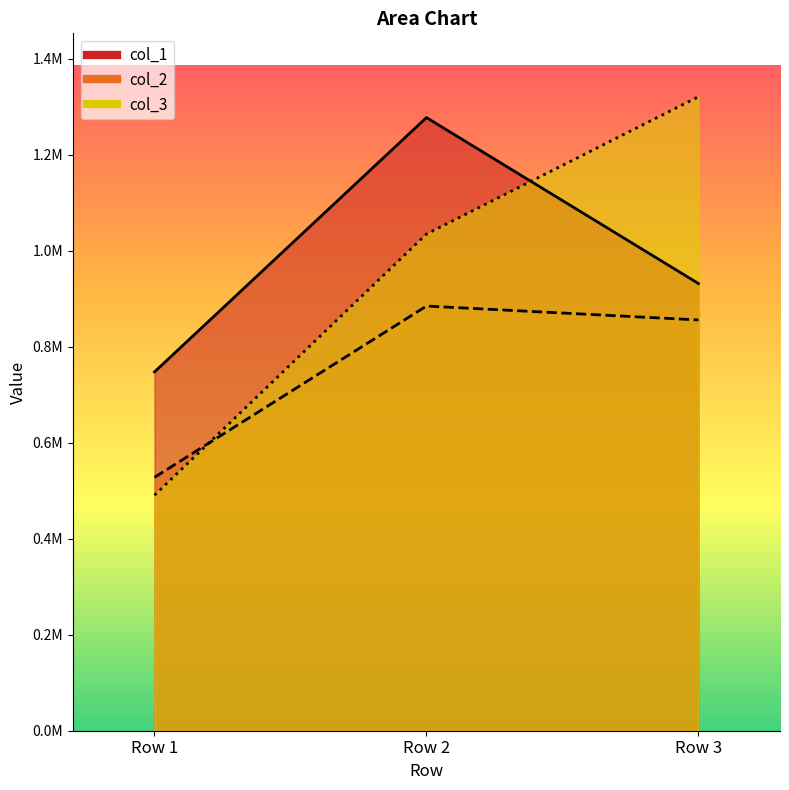

What are all the series names shown in the legend?

col_1, col_2, col_3